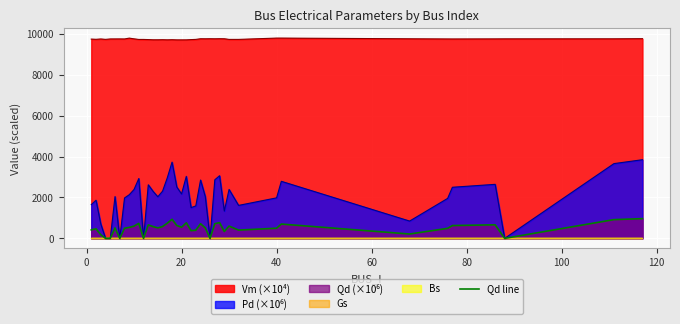

How many lines are shown in the chart?

1